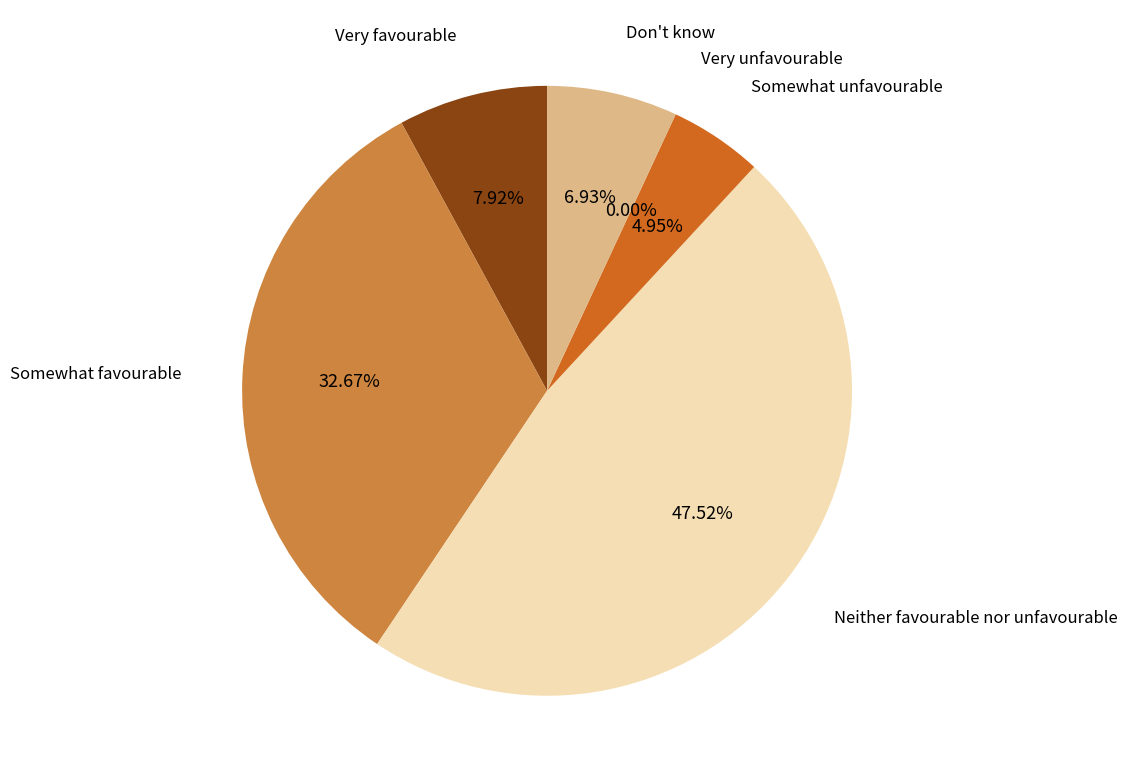

To the nearest percent, what is the combined percentage of Somewhat favourable and Neither favourable nor unfavourable?

80%